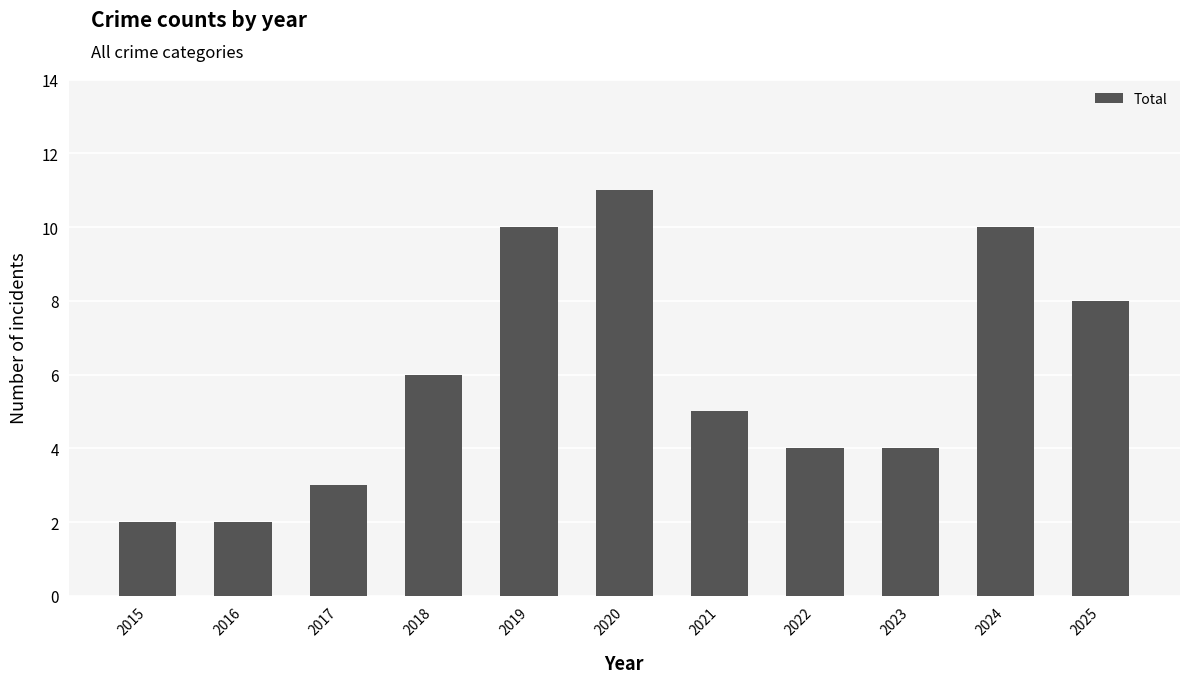

What is the change in value from 2021 to 2024?

+5